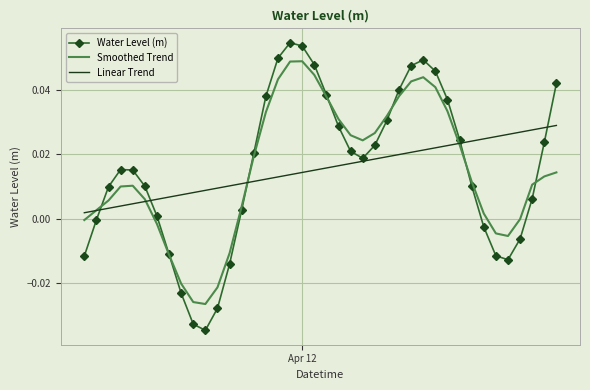

Rank the series by their maximum value, from highest to lowest.

Water Level (m), Smoothed Trend, Linear Trend